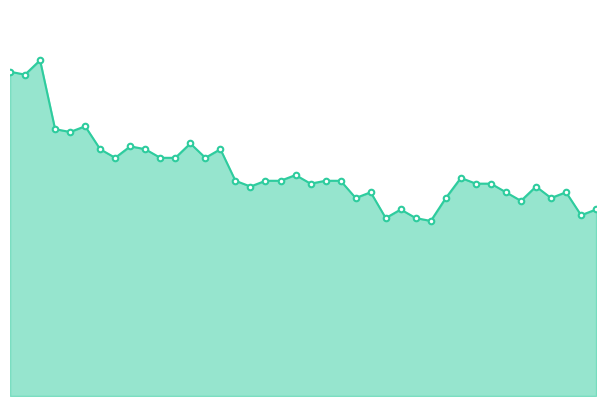

What is the minimum value shown in the chart?

61